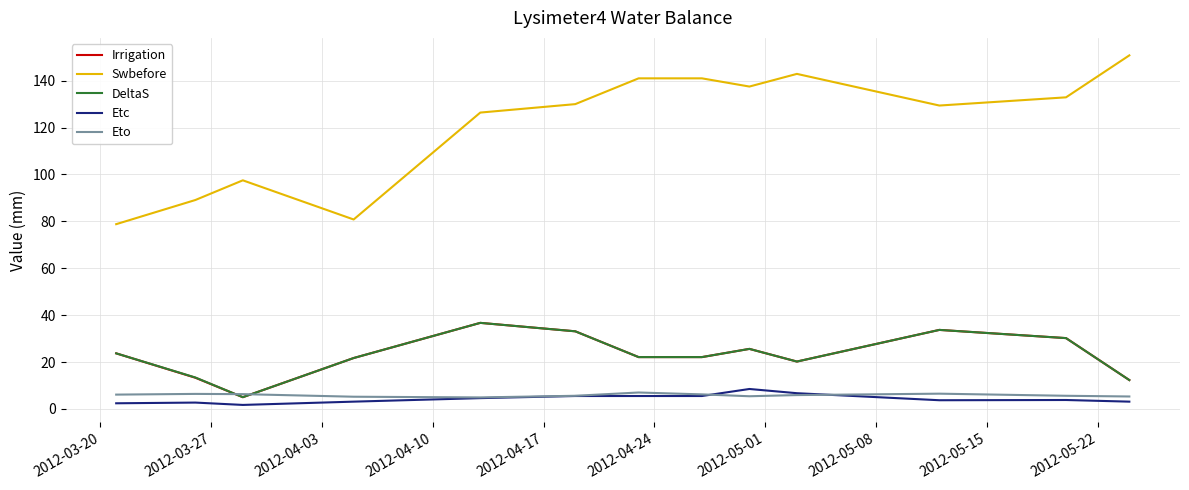

Which series has the largest range (max minus min)?

Swbefore